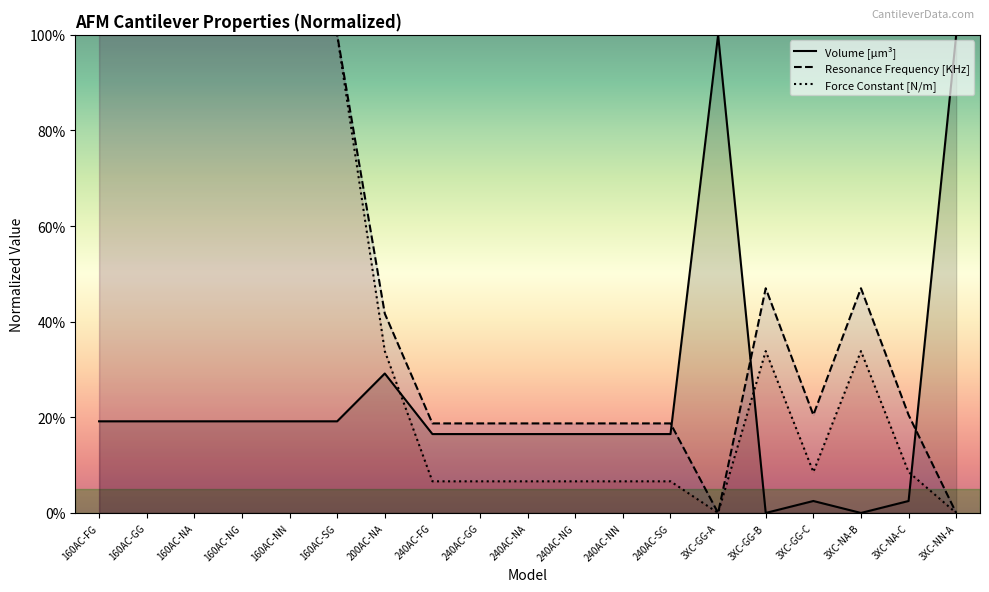

How many interior local peaks does the Force Constant [N/m] series have?

2